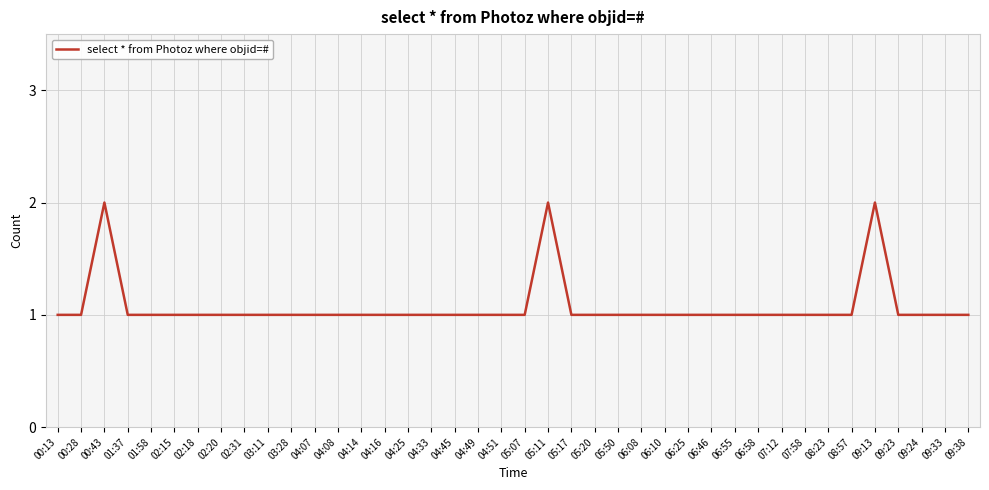

How many lines are shown in the chart?

1